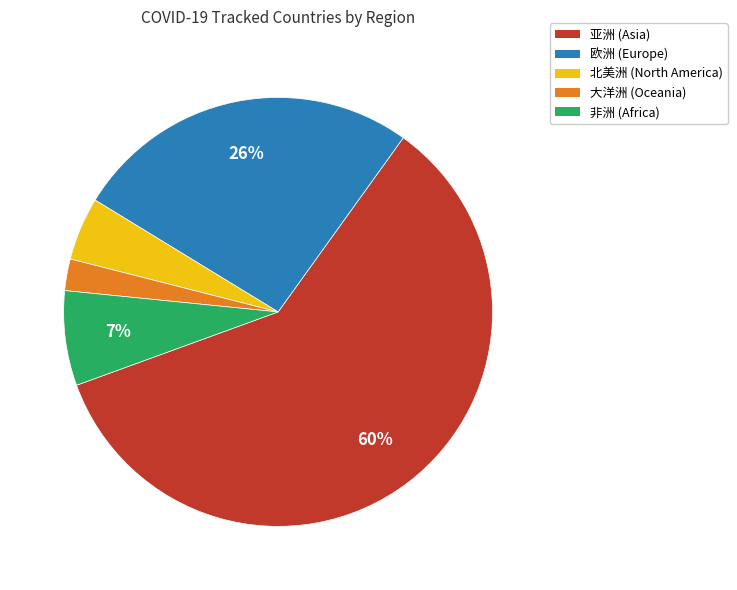

Between 大洋洲 and 非洲, which is larger?

非洲